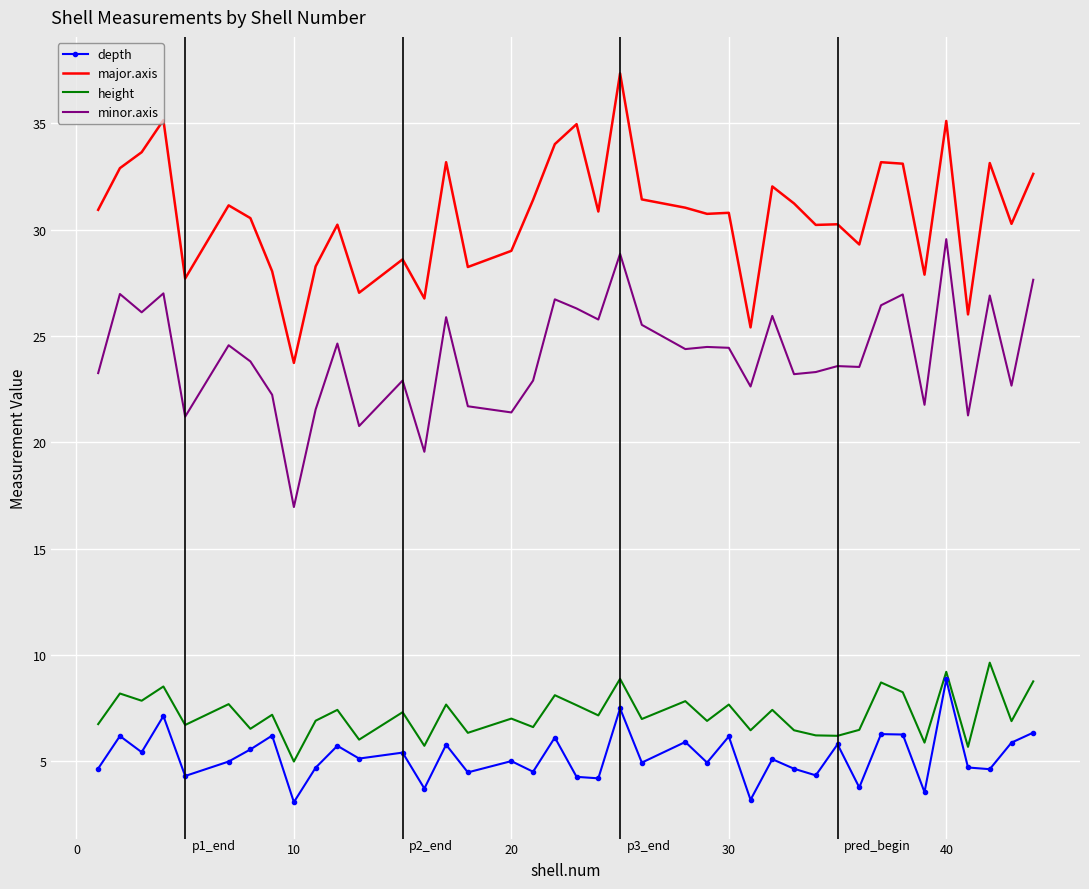

True or false: major.axis and minor.axis intersect in this chart.

False